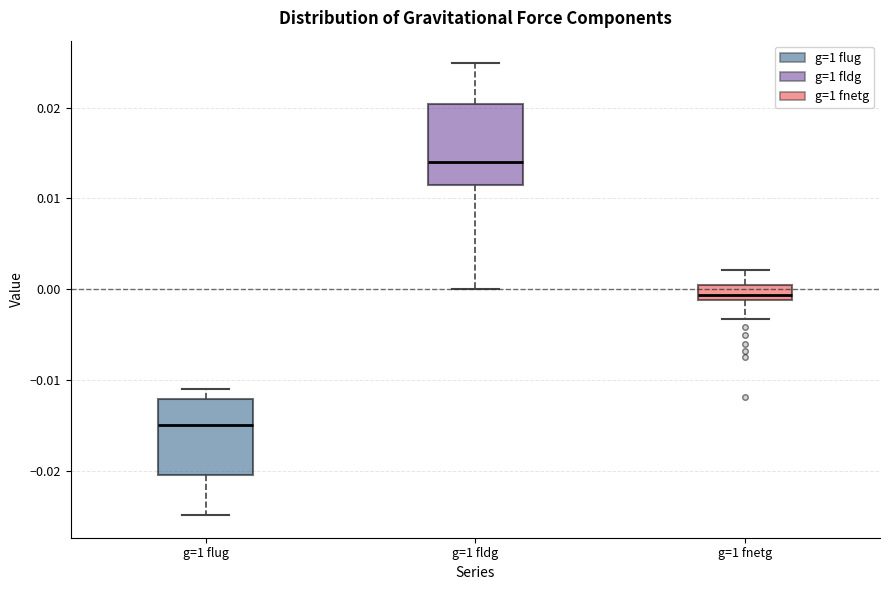

Reading left to right, read every box against the y-axis: the position of its median line, the range the box covers, and the ends of its whiskers. The values are not printed on the chart, so give them approximately, as read against the axis.

g=1 flug: median -0.015, box -0.020 to -0.012, whiskers -0.025 to -0.011
g=1 fldg: median 0.014, box 0.012 to 0.020, whiskers 0.000 to 0.025
g=1 fnetg: median -0.001 (inside the box), box -0.001 to 0.000, whiskers -0.003 to 0.002